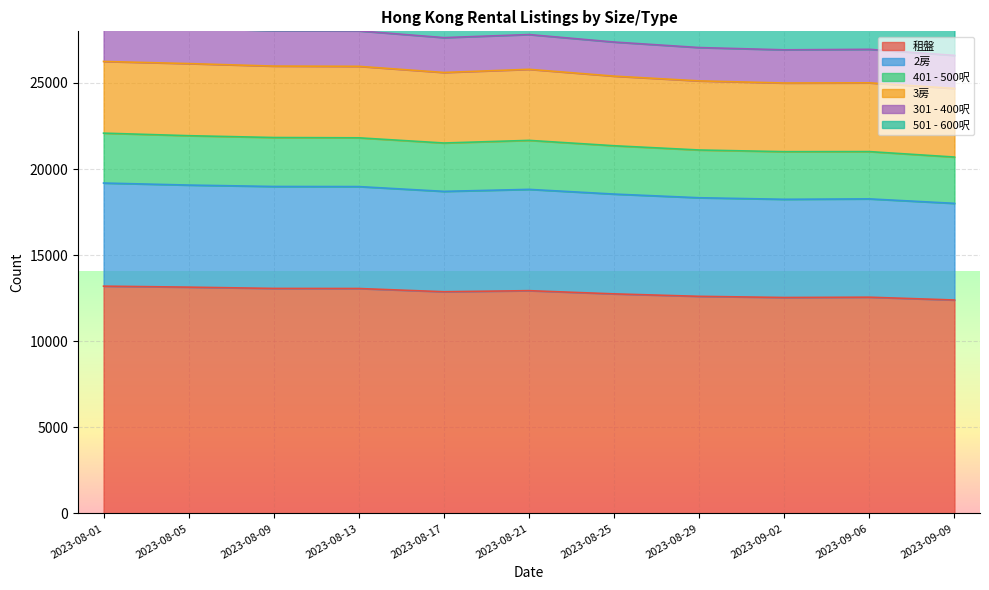

What is the highest value of the 租盤 series?

13200